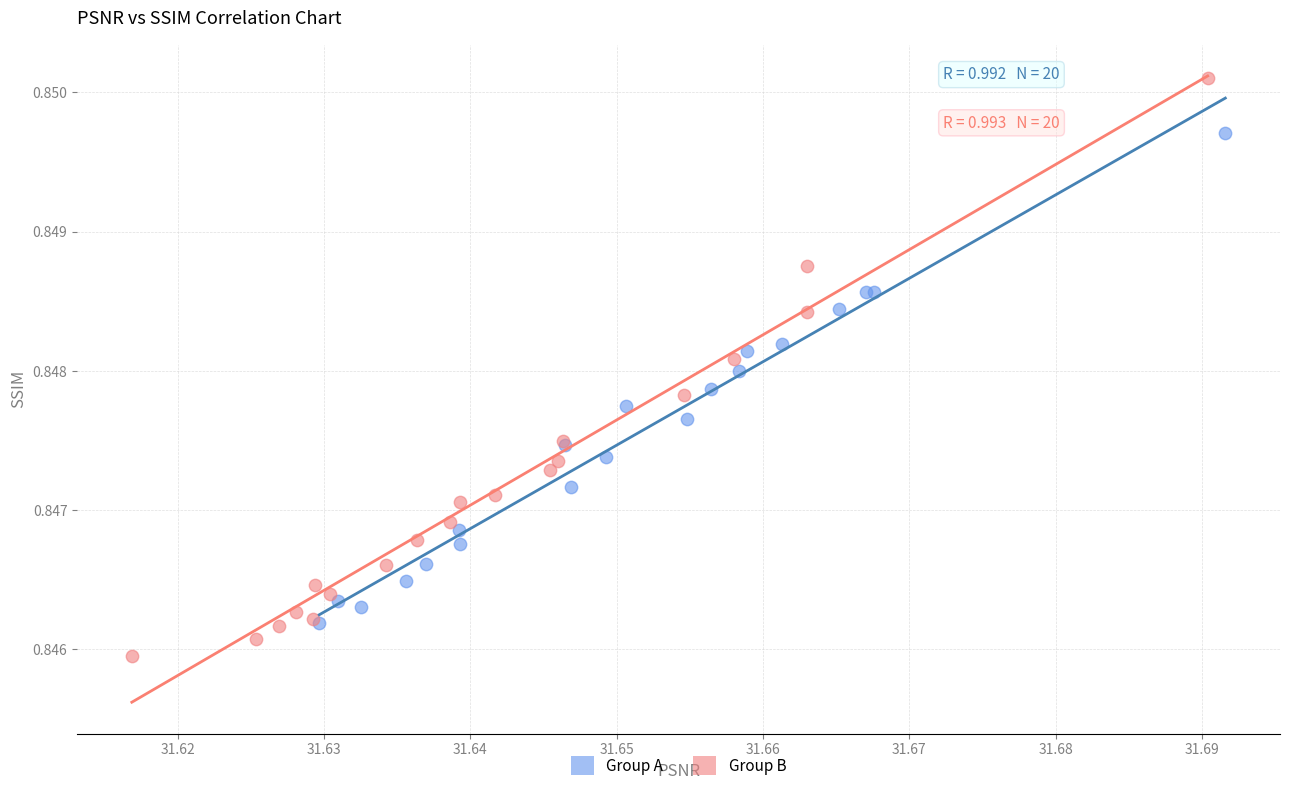

Which series has the largest Y range (max minus min)?

Group B